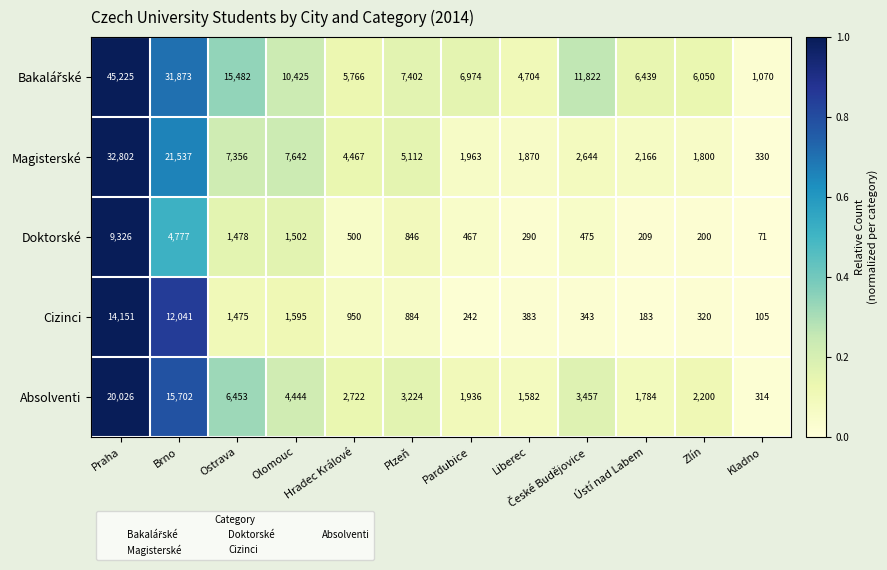

Is the value of Cizinci at Ústí nad Labem greater than the value of Absolventi at Ostrava?

No